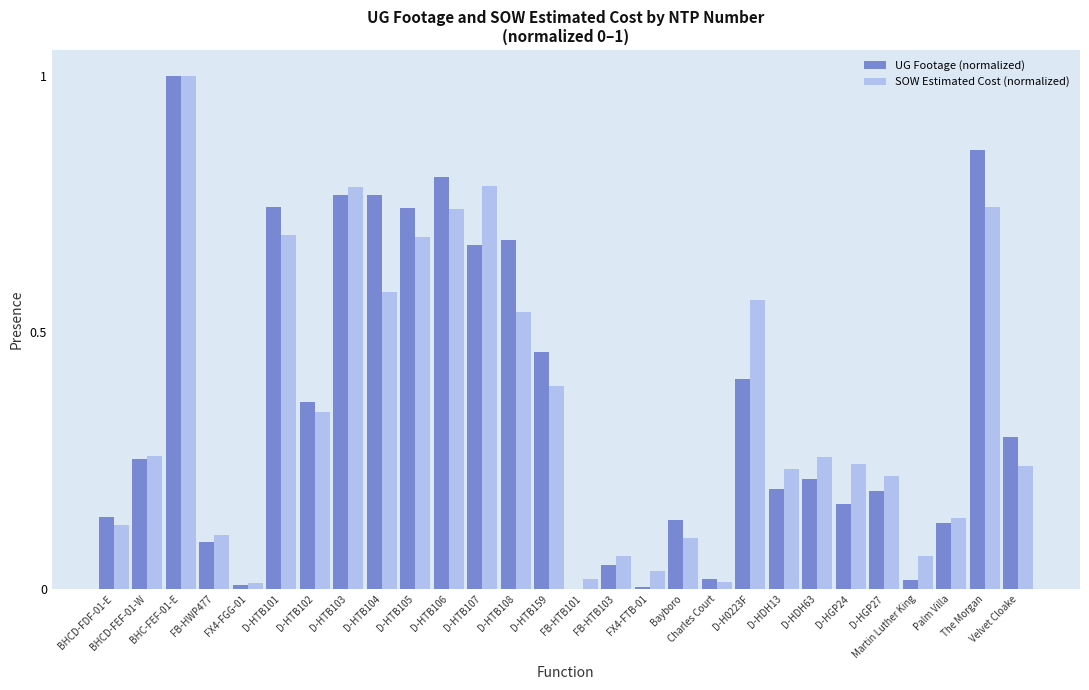

The UG Footage (normalized) series shows 0.0 at FX4-FTB-01. True or false?

True